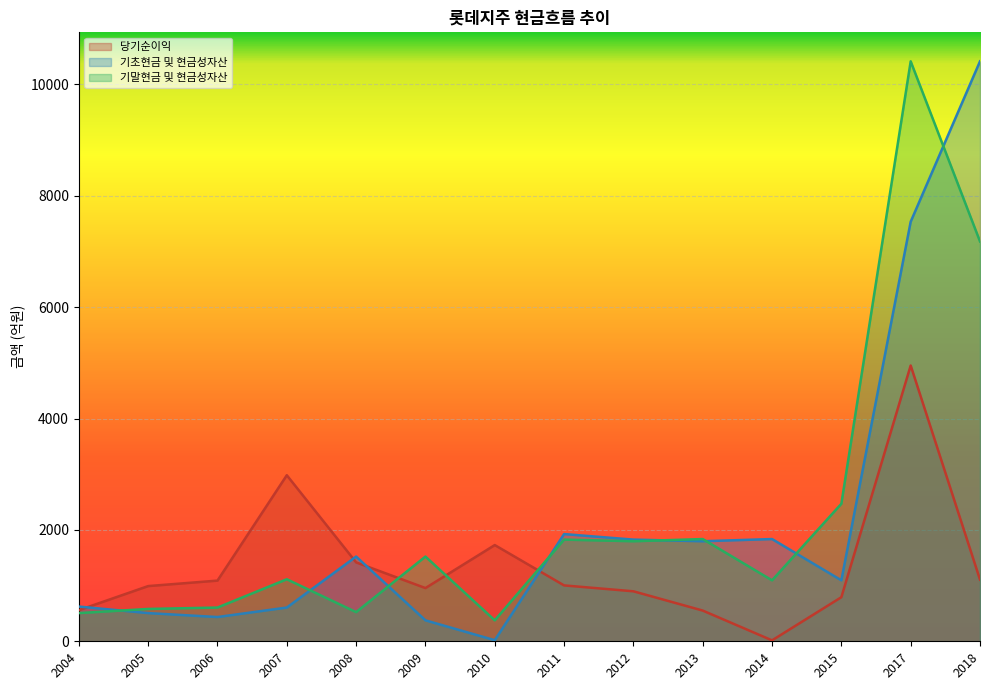

Reading left to right, transcribe all the data shown in this chart.

당기순이익: 558.6	991.3	1089.9	2982.3	1417.1	955.7	1728.1	1003.6	897.8	551.7	16.7	791.6	4952.8	1107.1
기초현금 및 현금성자산: 623.7	506.2	435.6	605.8	1521.5	376.3	19.5	1925.4	1826.1	1796.8	1836.2	1094.8	7535.0	10415.7
기말현금 및 현금성자산: 506.2	580.9	605.8	1114.0	523.6	1521.5	376.3	1826.1	1796.8	1836.2	1094.8	2469.9	10415.7	7181.1